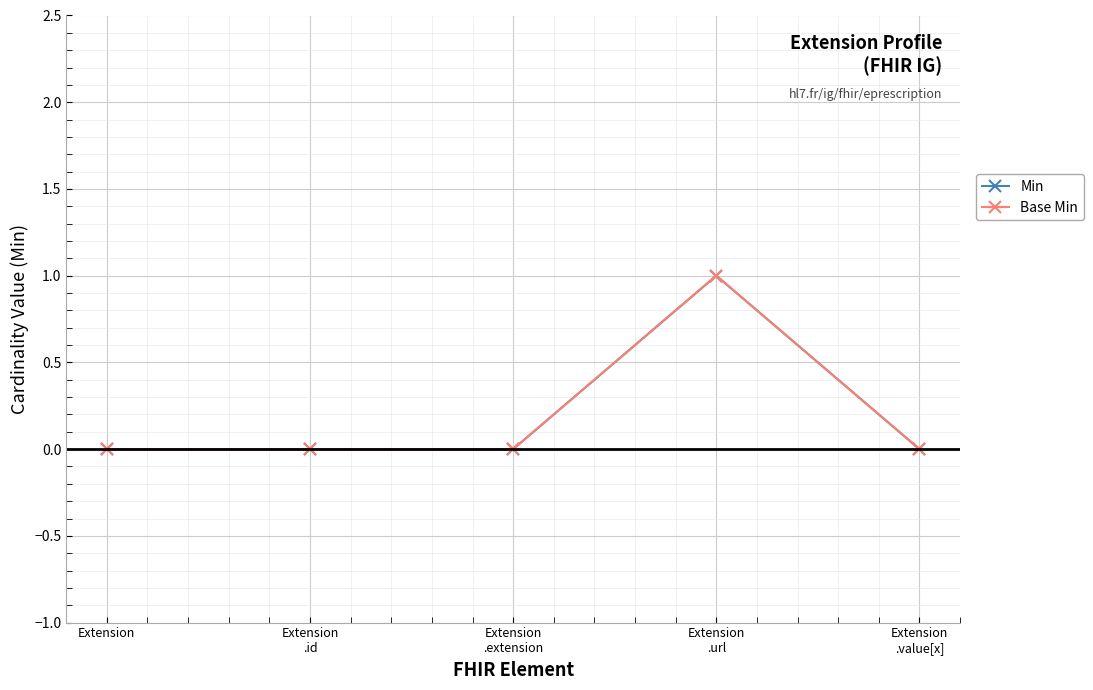

Does the chart have visible grid lines?

Yes